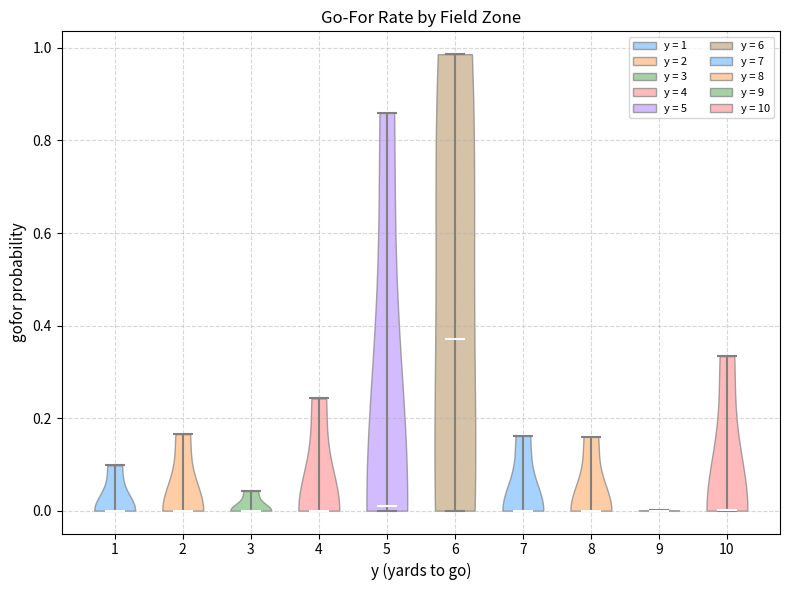

Reading left to right, read every violin against the y-axis: where its median line is, and the lowest and highest points it reaches. The values are not printed on the chart, so give them approximately, as read against the axis.

1: median line 0.00, lowest point 0.00, highest point 0.10
2: median line 0.00, lowest point 0.00, highest point 0.16
3: median line 0.00, lowest point 0.00, highest point 0.04
4: median line 0.00, lowest point 0.00, highest point 0.24
5: median line 0.02, lowest point 0.00, highest point 0.86
6: median line 0.38, lowest point 0.00, highest point 0.98
7: median line 0.00, lowest point 0.00, highest point 0.16
8: median line 0.00, lowest point 0.00, highest point 0.16
9: median line 0.00, lowest point 0.00, highest point 0.00
10: median line 0.00, lowest point 0.00, highest point 0.34